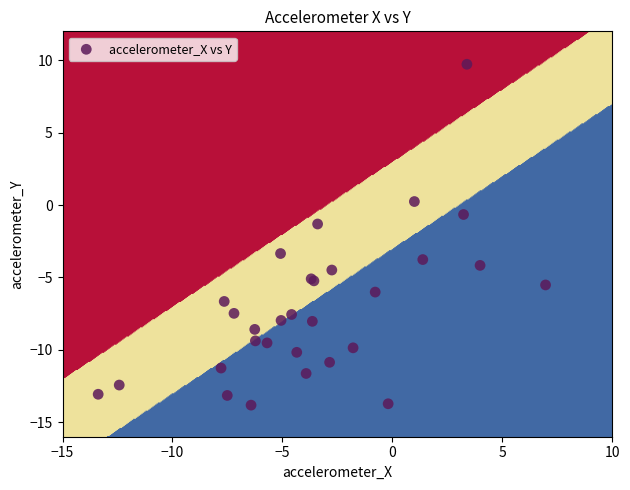

What Y value in the scatter plot is closest to -2?

-1.3